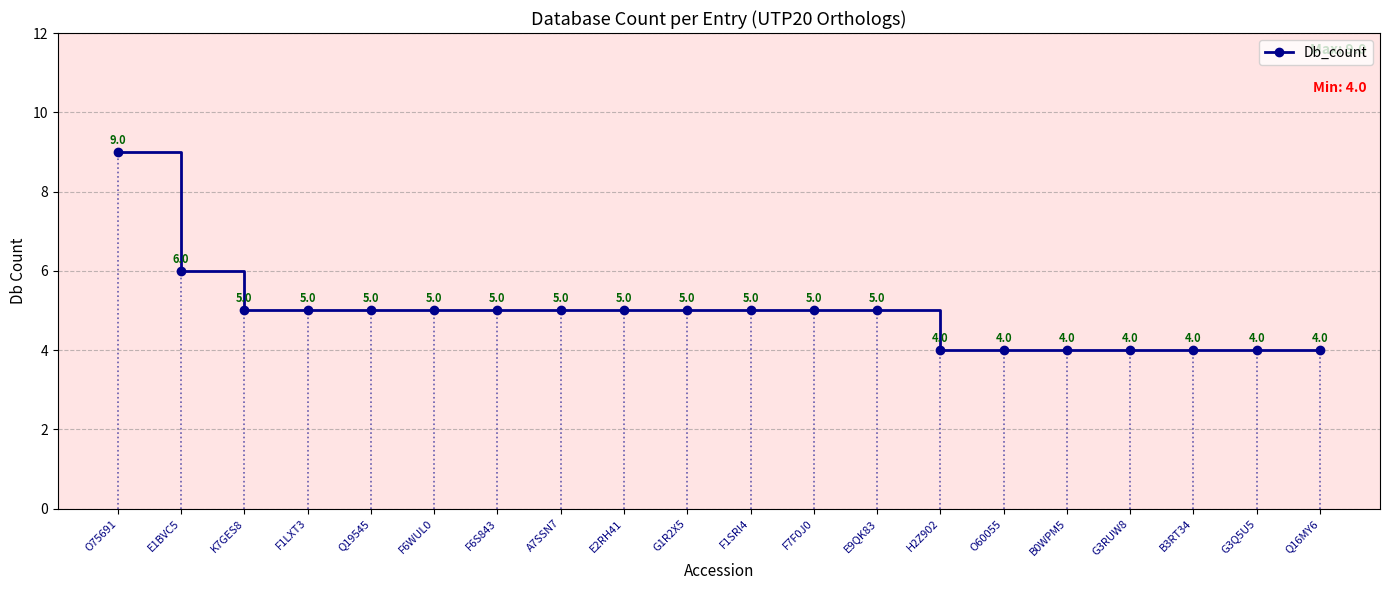

Reading right to left, extract all data points from this chart.

4	4	4	4	4	4	4	5	5	5	5	5	5	5	5	5	5	5	6	9